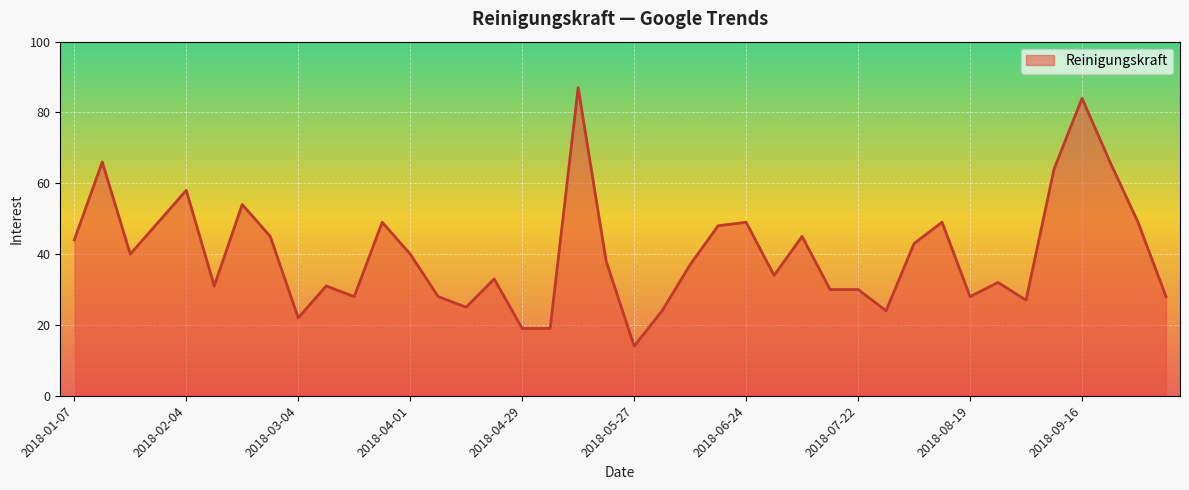

What is the maximum value shown in the chart?

87